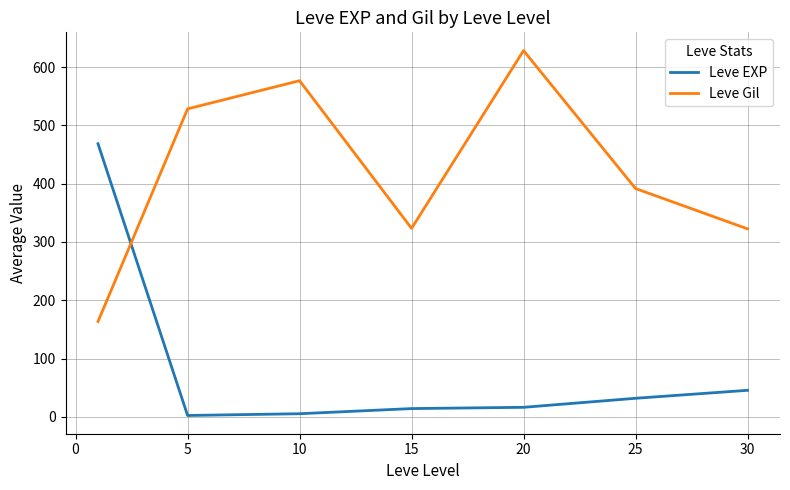

What is the difference between the second highest and minimum values in the Leve EXP series?

43.2